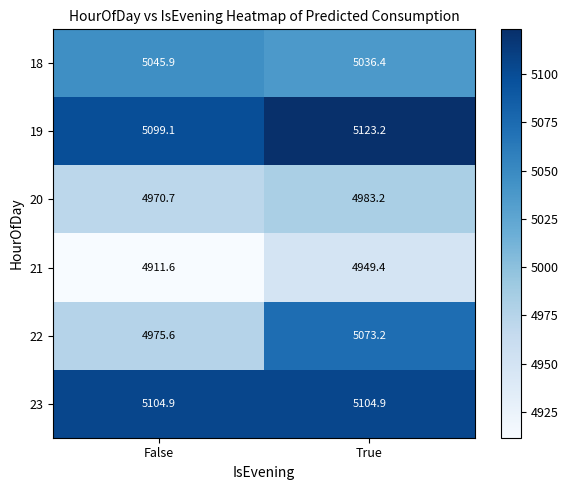

At which label is 21 closest to 4930?

False